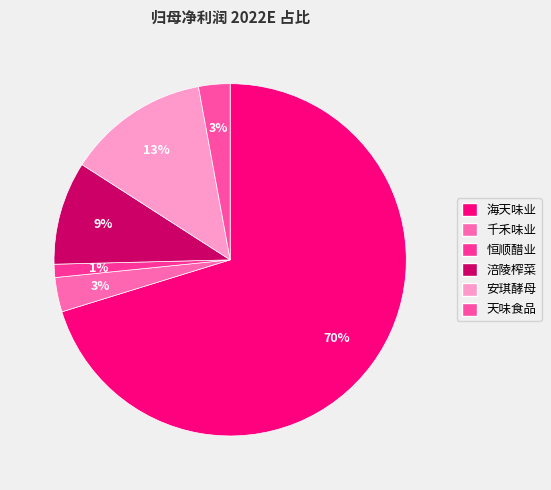

Approximately how many times larger is the value at 海天味业 compared to 天味食品?

24.4